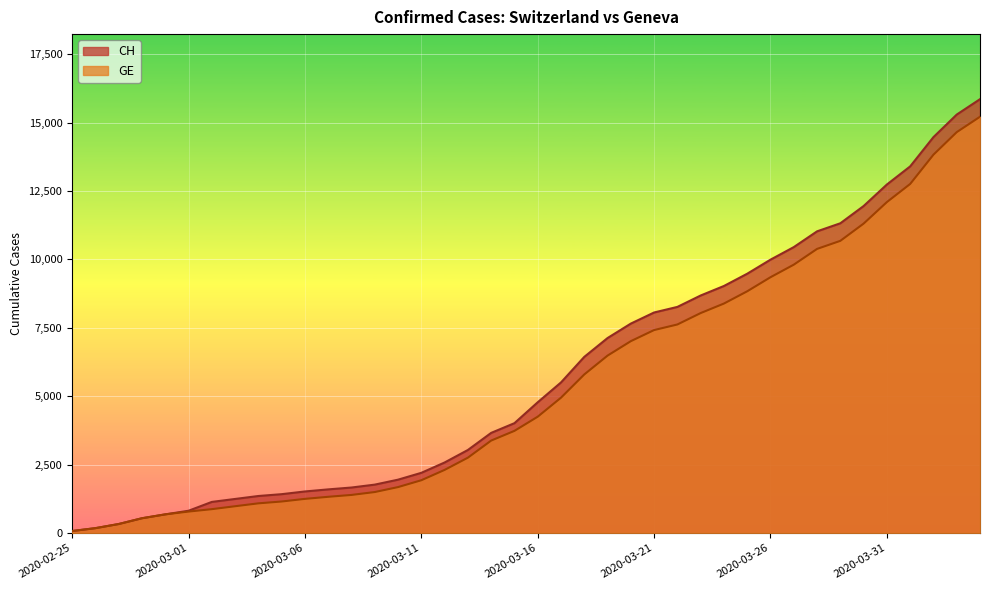

The CH series shows 14905 at 2020-03-23. True or false?

False